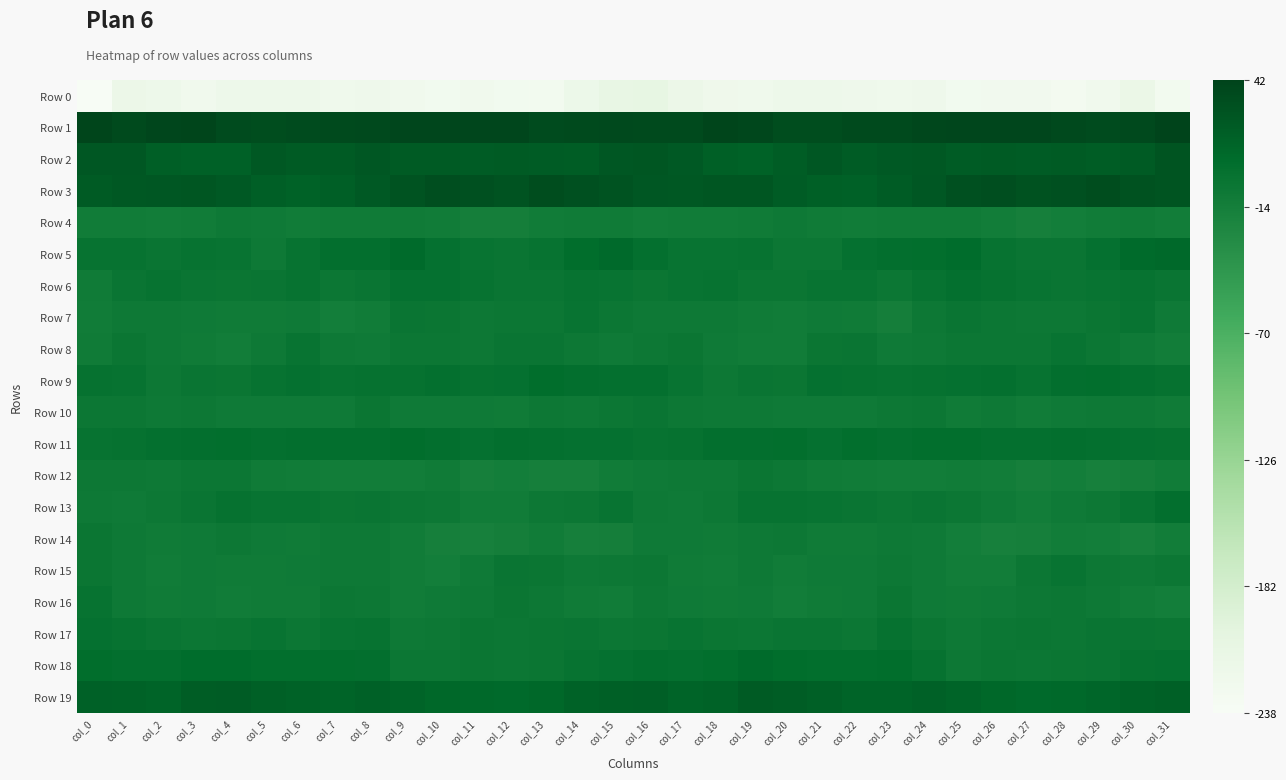

Reading left to right, transcribe all the data shown in this chart.

Row 0: col_0=-238.0	col_1=-216.1	col_2=-220.1	col_3=-224.2	col_4=-220.4	col_5=-220.4	col_6=-220.2	col_7=-222.9	col_8=-220.8	col_9=-225.4	col_10=-227.1	col_11=-225.9	col_12=-227.8	col_13=-229.3	col_14=-217.6	col_15=-210.2	col_16=-207.9	col_17=-216.9	col_18=-222.4	col_19=-223.2	col_20=-219.8	col_21=-220.3	col_22=-221.1	col_23=-223.2	col_24=-220.8	col_25=-227.3	col_26=-226.5	col_27=-226.2	col_28=-229.3	col_29=-224.8	col_30=-214.9	col_31=-228.4
Row 1: col_0=40.0	col_1=35.8	col_2=39.4	col_3=40.4	col_4=35.1	col_5=33.5	col_6=35.2	col_7=36.0	col_8=37.6	col_9=38.9	col_10=39.2	col_11=39.3	col_12=38.9	col_13=34.5	col_14=35.9	col_15=37.4	col_16=36.5	col_17=36.3	col_18=40.8	col_19=38.7	col_20=33.9	col_21=34.0	col_22=35.7	col_23=35.8	col_24=38.7	col_25=38.9	col_26=39.1	col_27=39.7	col_28=37.0	col_29=35.2	col_30=37.0	col_31=42.0
Row 2: col_0=24.5	col_1=24.5	col_2=18.7	col_3=16.5	col_4=16.6	col_5=24.4	col_6=21.9	col_7=21.3	col_8=25.1	col_9=21.6	col_10=21.6	col_11=20.6	col_12=21.5	col_13=20.3	col_14=19.9	col_15=25.5	col_16=26.4	col_17=22.7	col_18=17.8	col_19=15.5	col_20=19.5	col_21=24.8	col_22=20.5	col_23=23.0	col_24=24.5	col_25=20.8	col_26=21.4	col_27=20.9	col_28=21.4	col_29=19.3	col_30=22.0	col_31=26.8
Row 3: col_0=21.4	col_1=23.5	col_2=24.8	col_3=26.5	col_4=23.0	col_5=18.9	col_6=15.6	col_7=18.8	col_8=22.8	col_9=28.3	col_10=32.7	col_11=30.7	col_12=28.5	col_13=33.9	col_14=30.4	col_15=28.7	col_16=24.6	col_17=24.1	col_18=26.0	col_19=25.6	col_20=21.2	col_21=17.3	col_22=16.1	col_23=20.4	col_24=24.5	col_25=30.4	col_26=33.0	col_27=29.2	col_28=30.3	col_29=33.3	col_30=29.4	col_31=27.8
Row 4: col_0=-10.6	col_1=-11.1	col_2=-11.6	col_3=-10.6	col_4=-7.8	col_5=-8.9	col_6=-11.0	col_7=-10.0	col_8=-10.1	col_9=-10.2	col_10=-11.3	col_11=-14.8	col_12=-13.9	col_13=-11.1	col_14=-10.0	col_15=-10.1	col_16=-12.4	col_17=-11.3	col_18=-11.3	col_19=-9.7	col_20=-7.7	col_21=-9.9	col_22=-11.0	col_23=-9.8	col_24=-10.4	col_25=-10.0	col_26=-12.4	col_27=-15.2	col_28=-12.9	col_29=-10.6	col_30=-9.6	col_31=-12.4
Row 5: col_0=-0.8	col_1=-1.5	col_2=-3.2	col_3=-1.3	col_4=-2.3	col_5=-7.3	col_6=-0.7	col_7=2.9	col_8=2.9	col_9=7.2	col_10=1.5	col_11=-2.6	col_12=-3.3	col_13=-1.4	col_14=4.9	col_15=8.6	col_16=2.4	col_17=-2.3	col_18=-2.7	col_19=-0.7	col_20=-5.1	col_21=-5.5	col_22=1.3	col_23=2.9	col_24=4.0	col_25=6.7	col_26=-0.8	col_27=-3.1	col_28=-3.3	col_29=1.1	col_30=7.3	col_31=9.9
Row 6: col_0=-9.5	col_1=-3.0	col_2=-1.4	col_3=-3.2	col_4=-4.6	col_5=-3.4	col_6=-0.8	col_7=-5.1	col_8=-3.3	col_9=1.4	col_10=1.3	col_11=-1.7	col_12=-3.2	col_13=-3.1	col_14=-1.4	col_15=-2.6	col_16=-4.5	col_17=-2.0	col_18=-1.2	col_19=-4.7	col_20=-4.4	col_21=-1.8	col_22=-1.9	col_23=-5.6	col_24=-1.2	col_25=1.9	col_26=0.2	col_27=-2.5	col_28=-3.5	col_29=-2.2	col_30=-1.3	col_31=-3.1
Row 7: col_0=-10.9	col_1=-7.8	col_2=-7.7	col_3=-8.8	col_4=-10.1	col_5=-10.2	col_6=-8.5	col_7=-13.5	col_8=-10.7	col_9=-3.1	col_10=-4.6	col_11=-7.2	col_12=-6.1	col_13=-6.0	col_14=-2.0	col_15=-5.6	col_16=-8.2	col_17=-7.4	col_18=-7.7	col_19=-9.4	col_20=-10.6	col_21=-9.1	col_22=-9.7	col_23=-14.5	col_24=-7.2	col_25=-3.0	col_26=-6.1	col_27=-6.7	col_28=-6.3	col_29=-4.6	col_30=-2.5	col_31=-8.6
Row 8: col_0=-10.3	col_1=-4.5	col_2=-7.4	col_3=-10.2	col_4=-11.9	col_5=-7.8	col_6=-2.3	col_7=-7.6	col_8=-9.2	col_9=-5.3	col_10=-5.5	col_11=-6.7	col_12=-3.3	col_13=-3.4	col_14=-6.9	col_15=-9.3	col_16=-6.4	col_17=-4.6	col_18=-8.9	col_19=-11.0	col_20=-11.4	col_21=-4.9	col_22=-3.5	col_23=-9.4	col_24=-7.6	col_25=-5.3	col_26=-6.1	col_27=-5.9	col_28=-2.5	col_29=-5.2	col_30=-8.6	col_31=-12.0
Row 9: col_0=-0.4	col_1=-0.9	col_2=-6.3	col_3=-3.7	col_4=-4.3	col_5=-1.1	col_6=1.0	col_7=-1.0	col_8=-0.4	col_9=0.1	col_10=1.7	col_11=0.1	col_12=0.9	col_13=5.5	col_14=3.3	col_15=2.2	col_16=2.3	col_17=-2.8	col_18=-6.2	col_19=-3.1	col_20=-4.4	col_21=0.7	col_22=0.3	col_23=-0.8	col_24=-0.6	col_25=0.7	col_26=2.1	col_27=-0.9	col_28=3.1	col_29=4.5	col_30=2.5	col_31=0.4
Row 10: col_0=-5.6	col_1=-5.6	col_2=-8.3	col_3=-6.9	col_4=-8.4	col_5=-8.8	col_6=-8.5	col_7=-8.7	col_8=-5.0	col_9=-9.0	col_10=-9.2	col_11=-9.3	col_12=-9.7	col_13=-7.1	col_14=-7.6	col_15=-6.1	col_16=-3.6	col_17=-6.8	col_18=-7.4	col_19=-7.6	col_20=-9.1	col_21=-8.3	col_22=-9.1	col_23=-7.2	col_24=-5.7	col_25=-10.2	col_26=-7.9	col_27=-10.5	col_28=-8.7	col_29=-7.3	col_30=-7.9	col_31=-9.9
Row 11: col_0=-1.3	col_1=-0.6	col_2=1.8	col_3=3.4	col_4=4.0	col_5=1.9	col_6=3.3	col_7=2.9	col_8=2.8	col_9=5.3	col_10=2.6	col_11=1.0	col_12=3.3	col_13=2.1	col_14=0.8	col_15=1.5	col_16=-0.7	col_17=0.0	col_18=3.1	col_19=3.3	col_20=3.8	col_21=1.3	col_22=4.3	col_23=1.7	col_24=4.2	col_25=4.6	col_26=1.5	col_27=2.0	col_28=2.9	col_29=1.6	col_30=0.5	col_31=-0.0
Row 12: col_0=-6.8	col_1=-7.2	col_2=-7.4	col_3=-6.1	col_4=-5.3	col_5=-9.8	col_6=-10.6	col_7=-11.7	col_8=-11.8	col_9=-12.1	col_10=-10.0	col_11=-15.5	col_12=-13.4	col_13=-15.9	col_14=-15.9	col_15=-10.6	col_16=-9.0	col_17=-7.4	col_18=-7.3	col_19=-5.0	col_20=-6.9	col_21=-10.3	col_22=-11.1	col_23=-11.8	col_24=-12.2	col_25=-11.0	col_26=-12.1	col_27=-15.2	col_28=-13.5	col_29=-16.9	col_30=-14.1	col_31=-10.6
Row 13: col_0=-8.1	col_1=-9.3	col_2=-7.1	col_3=-3.7	col_4=-0.6	col_5=-2.5	col_6=-2.2	col_7=-4.8	col_8=-3.9	col_9=-5.1	col_10=-6.6	col_11=-11.5	col_12=-11.0	col_13=-6.5	col_14=-5.2	col_15=-2.2	col_16=-8.1	col_17=-8.9	col_18=-6.3	col_19=-1.3	col_20=-1.5	col_21=-2.3	col_22=-2.9	col_23=-5.2	col_24=-3.6	col_25=-5.6	col_26=-8.6	col_27=-12.1	col_28=-8.9	col_29=-6.6	col_30=-2.8	col_31=3.0
Row 14: col_0=-5.0	col_1=-7.7	col_2=-9.5	col_3=-9.3	col_4=-7.1	col_5=-8.5	col_6=-10.4	col_7=-7.8	col_8=-8.0	col_9=-11.5	col_10=-15.6	col_11=-16.1	col_12=-13.8	col_13=-11.4	col_14=-15.9	col_15=-14.7	col_16=-8.3	col_17=-8.8	col_18=-9.7	col_19=-8.2	col_20=-7.2	col_21=-9.9	col_22=-9.4	col_23=-7.5	col_24=-8.7	col_25=-13.3	col_26=-16.3	col_27=-15.5	col_28=-12.6	col_29=-13.1	col_30=-16.2	col_31=-12.2
Row 15: col_0=-4.2	col_1=-8.3	col_2=-11.2	col_3=-8.7	col_4=-10.1	col_5=-9.7	col_6=-8.8	col_7=-7.4	col_8=-7.5	col_9=-10.9	col_10=-12.9	col_11=-8.4	col_12=-3.1	col_13=-4.3	col_14=-8.2	col_15=-6.2	col_16=-5.3	col_17=-10.0	col_18=-10.6	col_19=-8.3	col_20=-11.0	col_21=-8.9	col_22=-8.7	col_23=-6.7	col_24=-8.7	col_25=-11.8	col_26=-11.7	col_27=-6.1	col_28=-2.7	col_29=-7.0	col_30=-7.3	col_31=-5.4
Row 16: col_0=-1.3	col_1=-7.4	col_2=-10.1	col_3=-8.4	col_4=-11.1	col_5=-10.1	col_6=-9.4	col_7=-6.1	col_8=-6.6	col_9=-11.3	col_10=-8.9	col_11=-7.8	col_12=-5.0	col_13=-6.3	col_14=-9.8	col_15=-10.7	col_16=-6.8	col_17=-9.2	col_18=-9.6	col_19=-8.8	col_20=-11.7	col_21=-9.5	col_22=-8.9	col_23=-4.9	col_24=-8.9	col_25=-10.4	col_26=-8.4	col_27=-6.6	col_28=-5.2	col_29=-8.1	col_30=-10.6	col_31=-13.4
Row 17: col_0=0.7	col_1=-1.2	col_2=-3.2	col_3=-5.1	col_4=-4.6	col_5=-2.3	col_6=-5.6	col_7=-2.4	col_8=-1.7	col_9=-7.6	col_10=-6.5	col_11=-4.3	col_12=-5.7	col_13=-4.0	col_14=-3.1	col_15=-5.3	col_16=-4.7	col_17=-1.9	col_18=-4.2	col_19=-5.2	col_20=-3.6	col_21=-3.3	col_22=-5.8	col_23=0.0	col_24=-4.8	col_25=-7.7	col_26=-5.2	col_27=-4.6	col_28=-5.8	col_29=-3.4	col_30=-3.5	col_31=-4.4
Row 18: col_0=5.4	col_1=3.1	col_2=3.1	col_3=6.4	col_4=6.2	col_5=4.7	col_6=4.5	col_7=4.6	col_8=3.6	col_9=-5.3	col_10=-6.1	col_11=-5.0	col_12=-5.2	col_13=-4.9	col_14=-1.2	col_15=1.0	col_16=3.2	col_17=2.3	col_18=4.4	col_19=7.1	col_20=5.3	col_21=4.7	col_22=4.0	col_23=5.4	col_24=0.3	col_25=-7.1	col_26=-4.9	col_27=-5.5	col_28=-5.0	col_29=-3.8	col_30=-0.1	col_31=1.5
Row 19: col_0=16.0	col_1=15.5	col_2=13.9	col_3=20.1	col_4=21.0	col_5=17.7	col_6=15.2	col_7=13.8	col_8=15.8	col_9=14.6	col_10=11.2	col_11=9.6	col_12=8.6	col_13=11.2	col_14=14.8	col_15=17.7	col_16=18.1	col_17=14.3	col_18=15.6	col_19=21.8	col_20=19.8	col_21=16.9	col_22=14.2	col_23=14.4	col_24=15.8	col_25=13.6	col_26=10.6	col_27=8.5	col_28=9.7	col_29=12.5	col_30=15.7	col_31=17.8